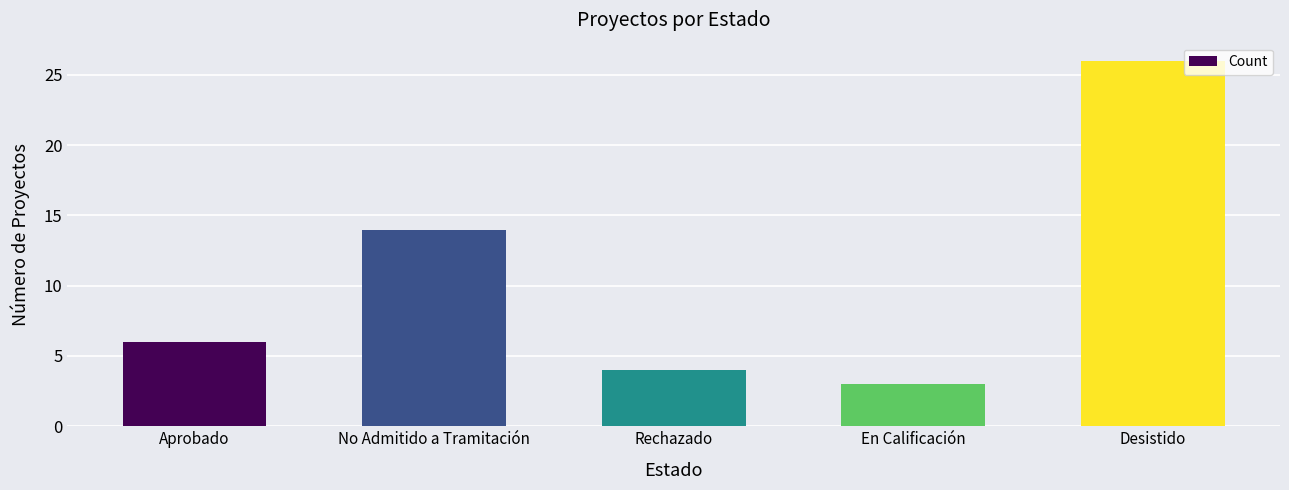

Between Aprobado and Desistido, which is larger?

Desistido